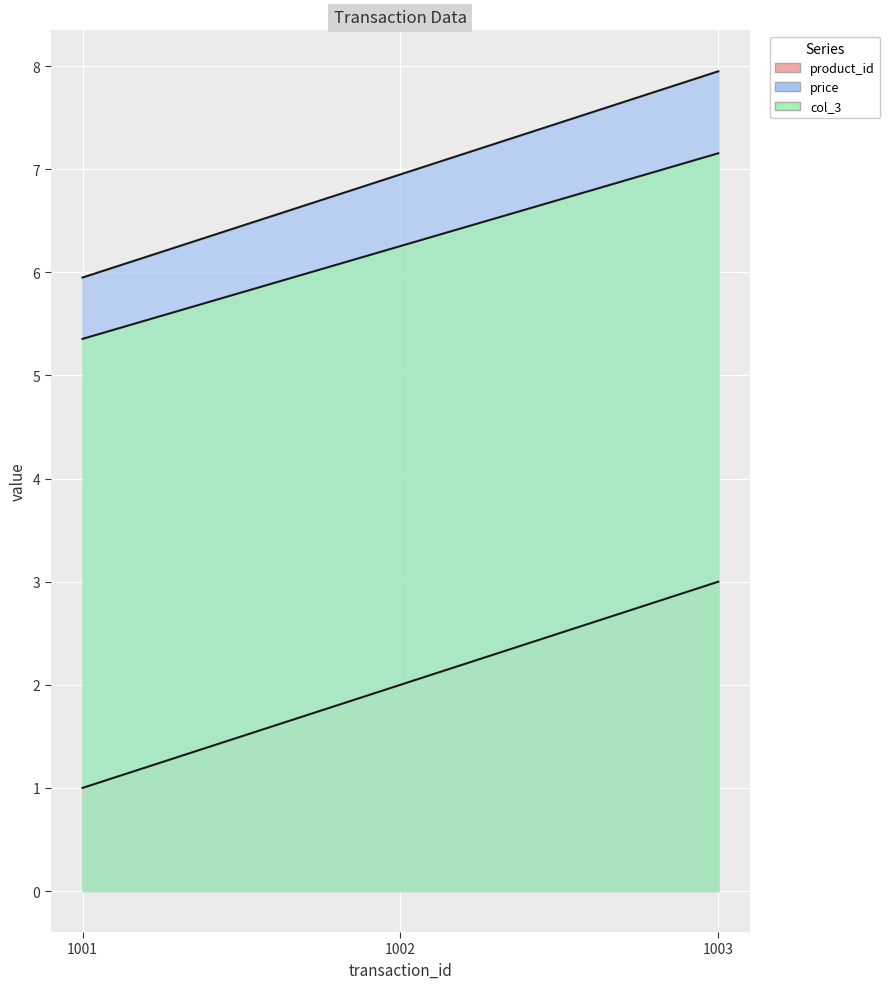

At which label is col_3 closest to 6?

1002